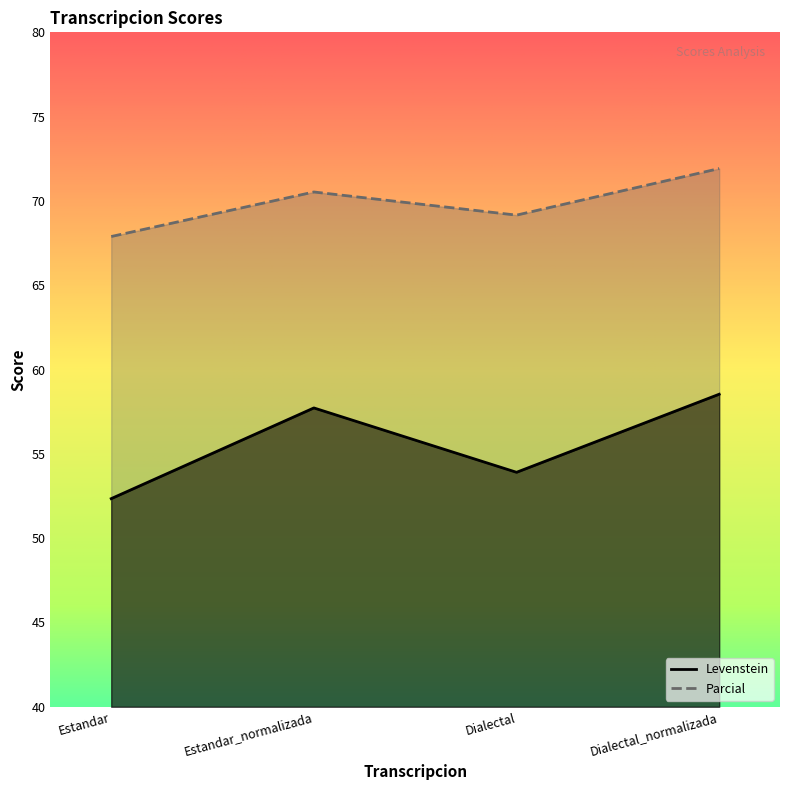

List the series in order of their overall mean, highest first.

Parcial, Levenstein